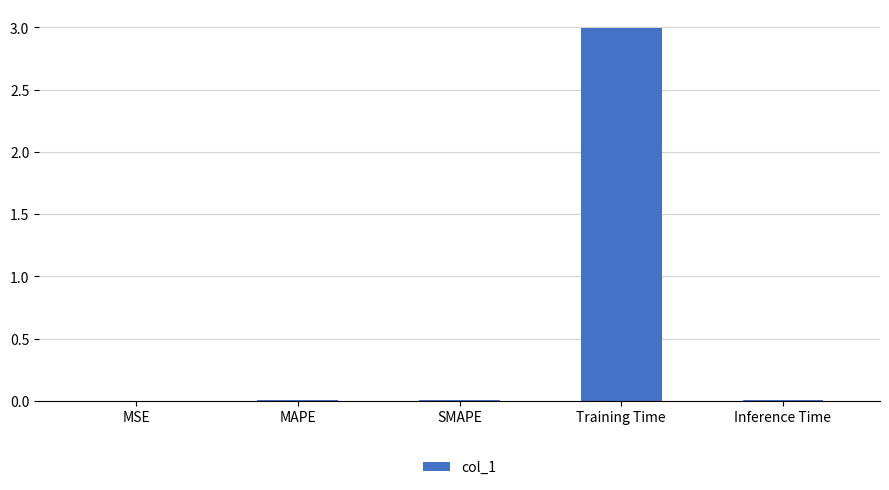

What is the maximum value shown in the chart?

3.0